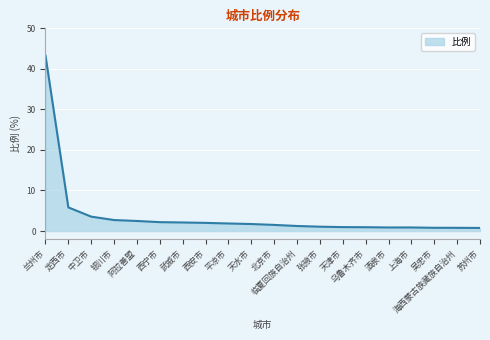

What is the change in value from 天津市 to 吴忠市?

-0.2